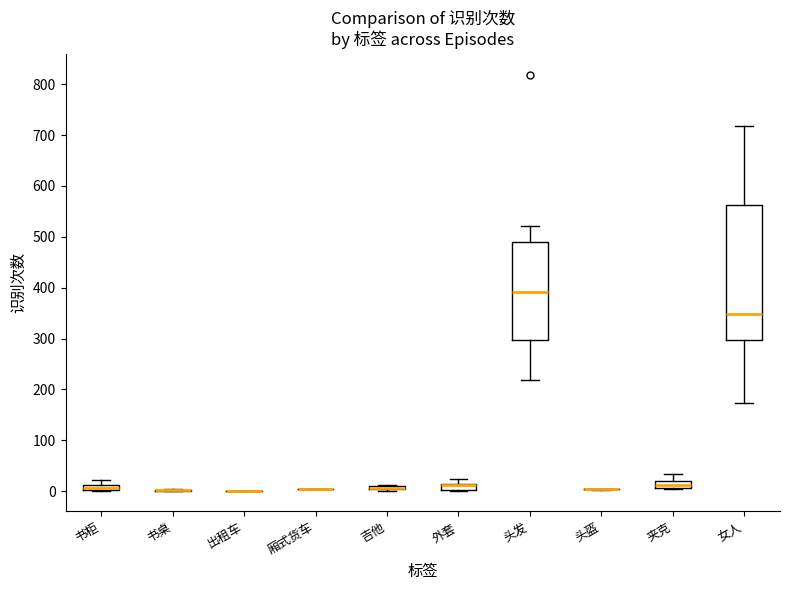

Comparing the boxes themselves (not the whiskers), which one is the tallest?

女人